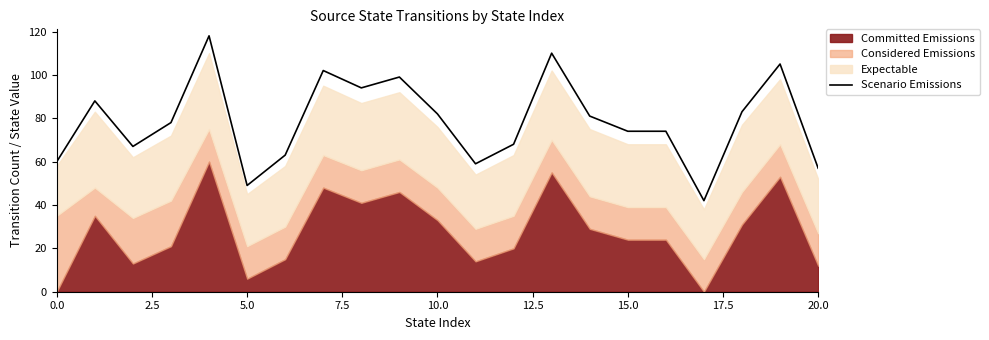

The chart shows a value of 74 at 16. True or false?

True